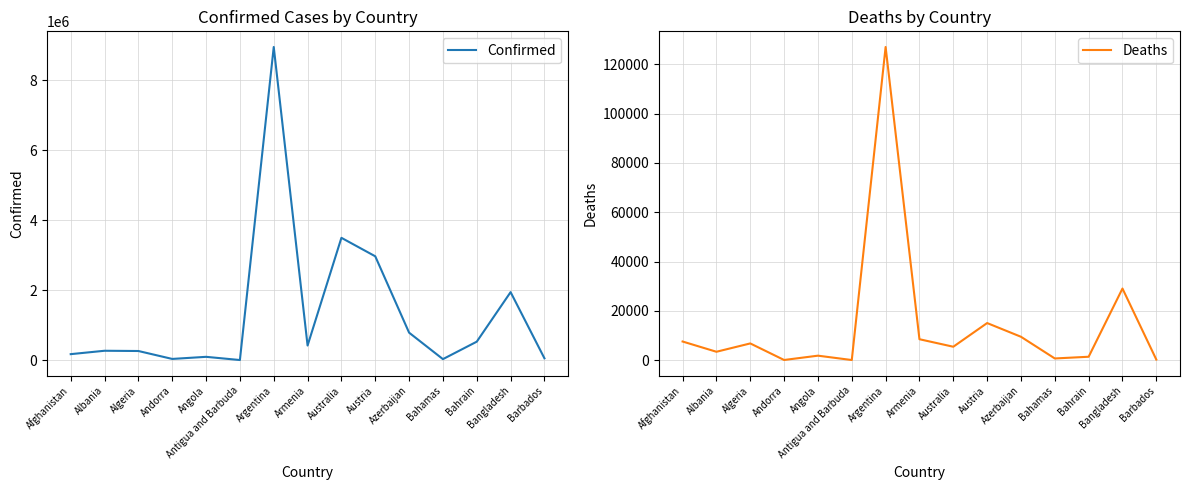

At how many categories does at least one series exceed 3423815?

2